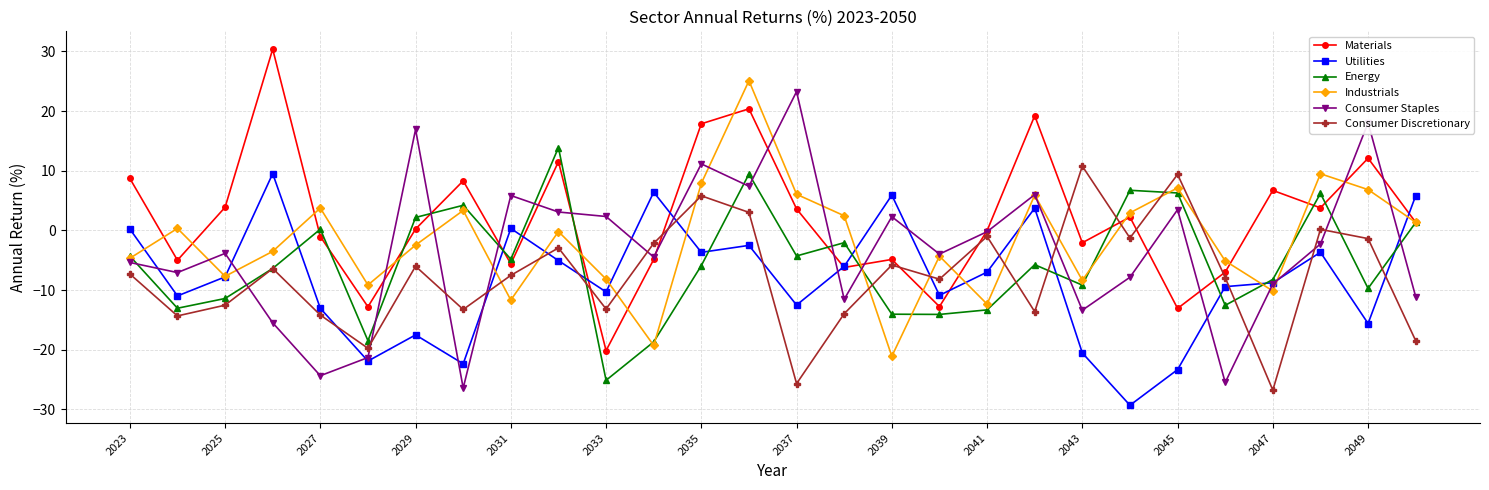

What is the value of the Materials point at the 23rd from the left?

-13.1